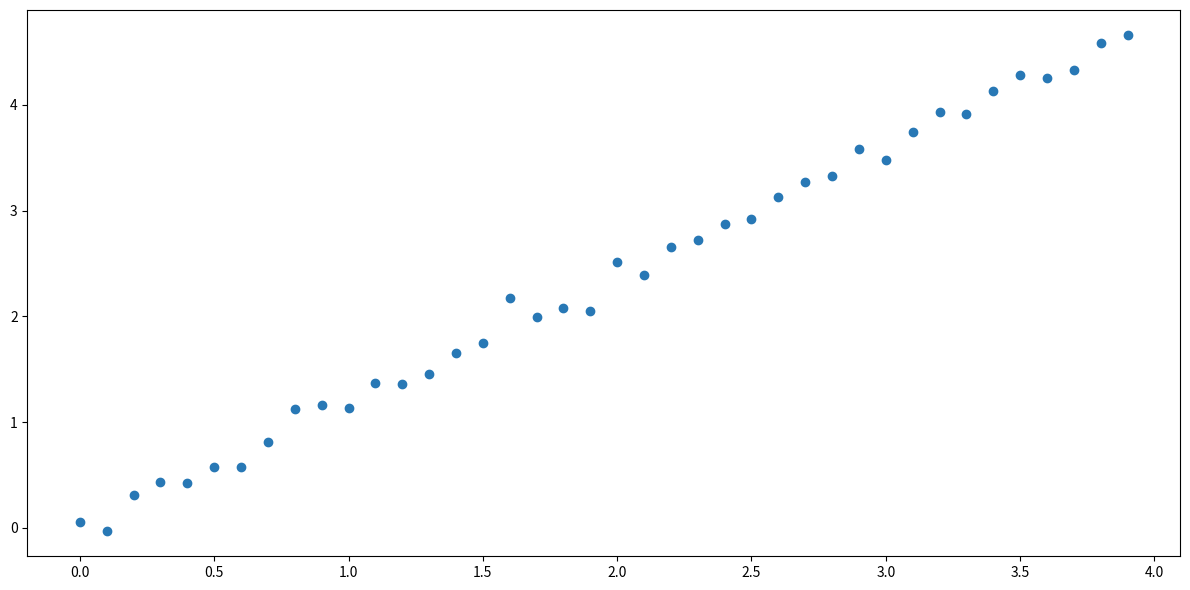

What is the range of Y values (max minus min)?

4.7